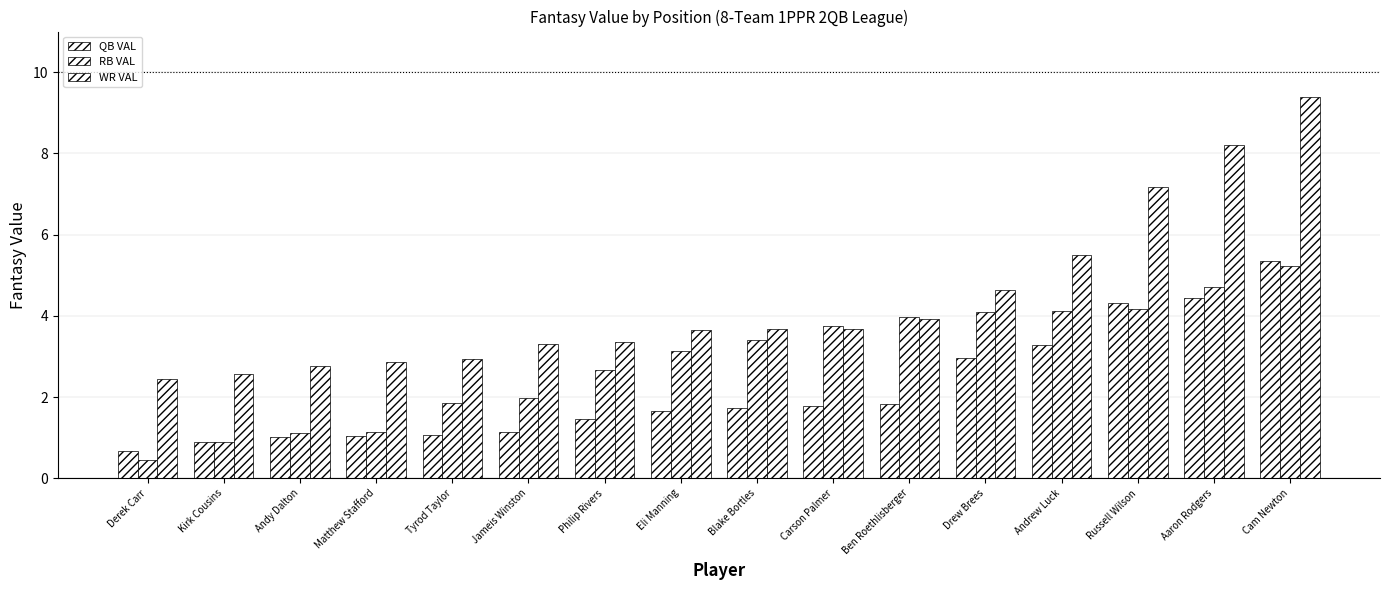

How many data points does each series have?

16